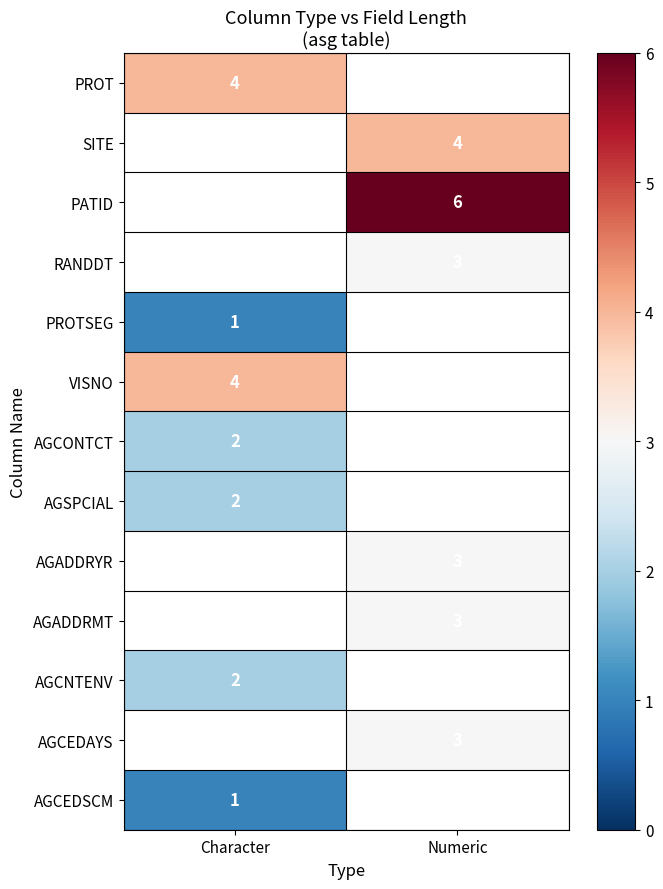

Is it true that VISNO equals 4 at Character?

True